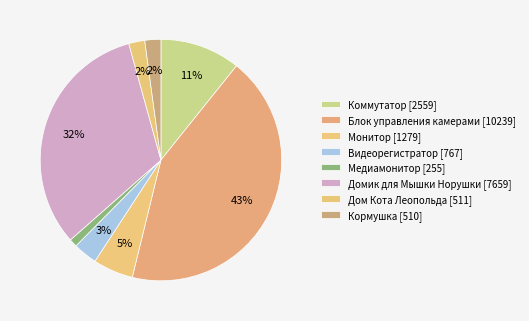

True or false: Медиамонитор accounts for 8% of the total.

False